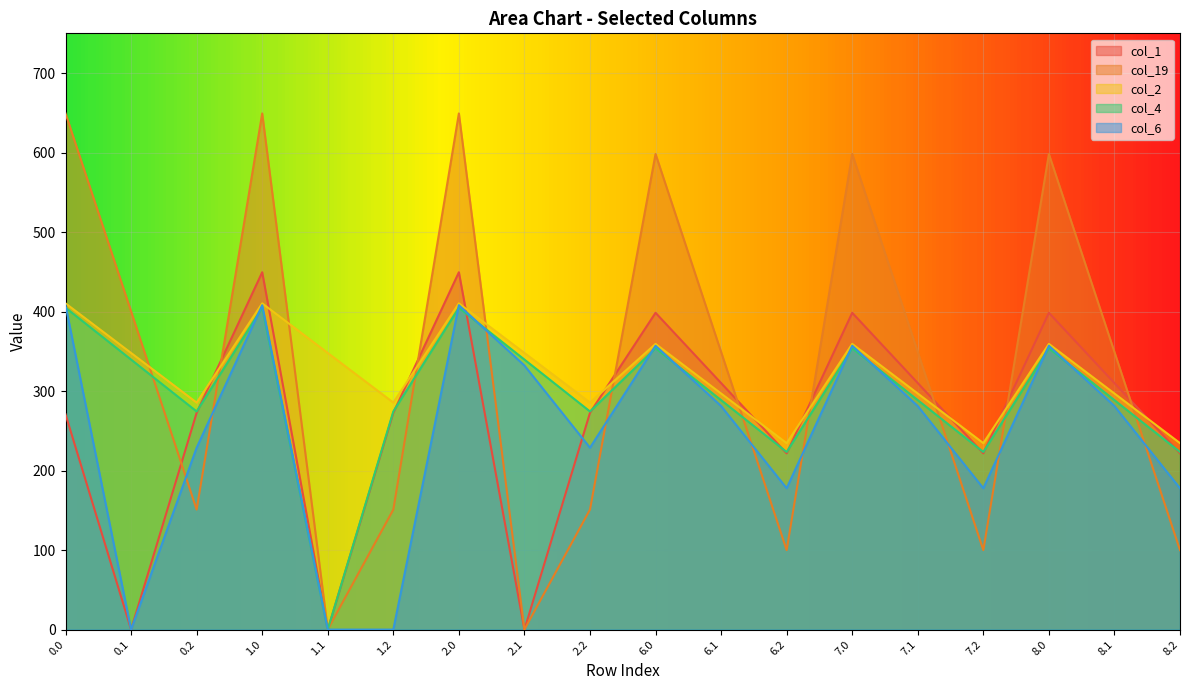

How many times do col_6 and col_1 cross each other?

2